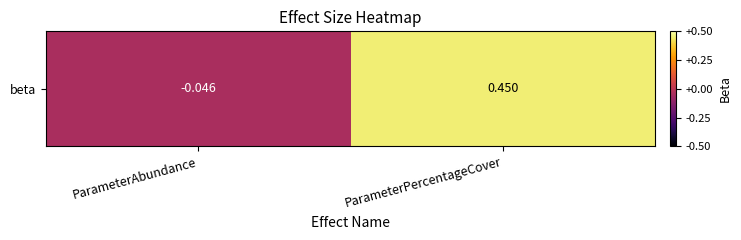

What is the greatest value displayed?

0.5